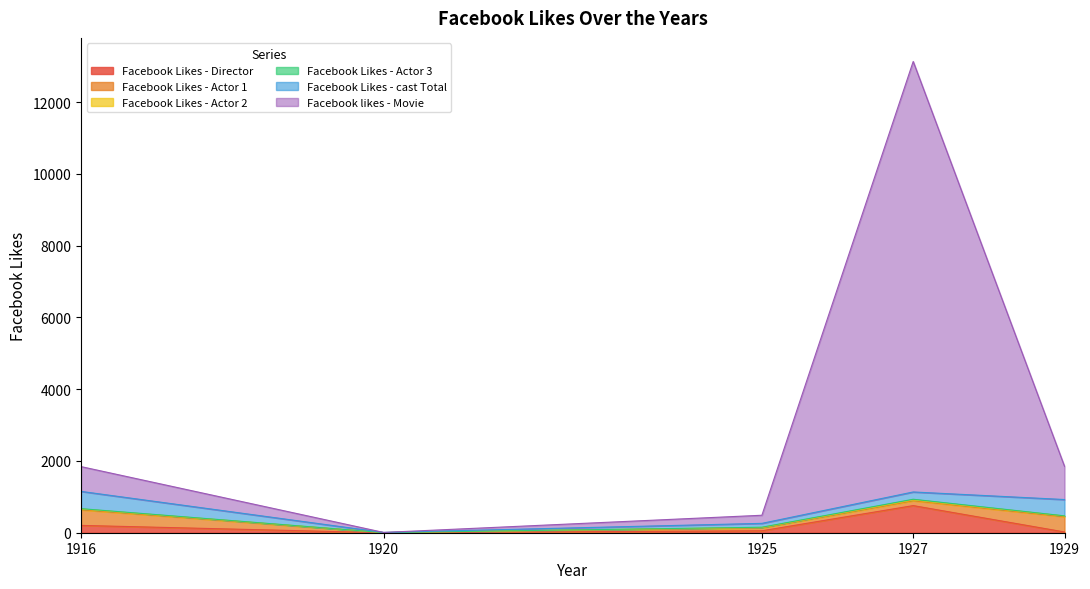

Which series changed the most between 1916 and 1925?

Facebook likes - Movie